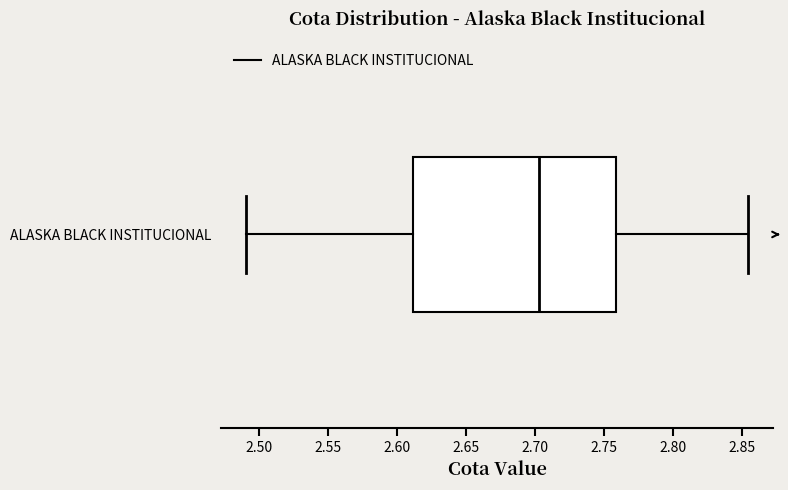

Where does the median line of the box for ALASKA BLACK INSTITUCIONAL sit on the x-axis? The values are not printed on the chart, so give them approximately, as read against the axis.

2.705